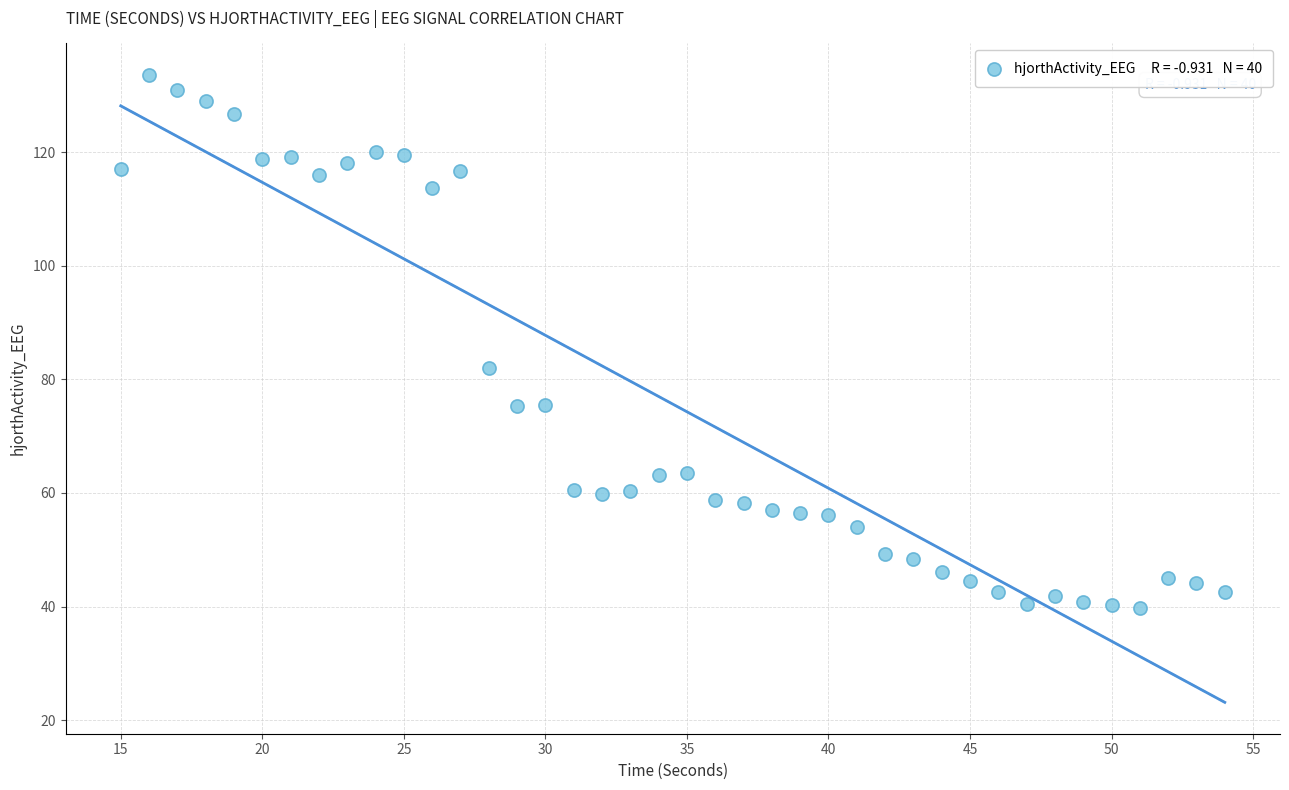

What Y value in the scatter plot is closest to 86?

82.0